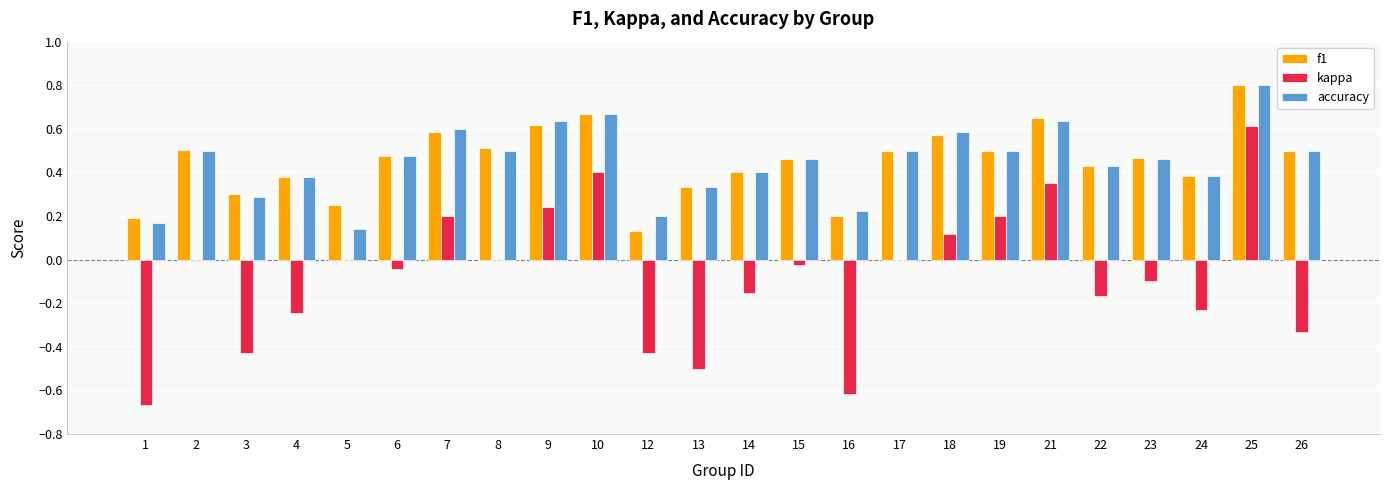

At which category is the sum across all series the highest?

25